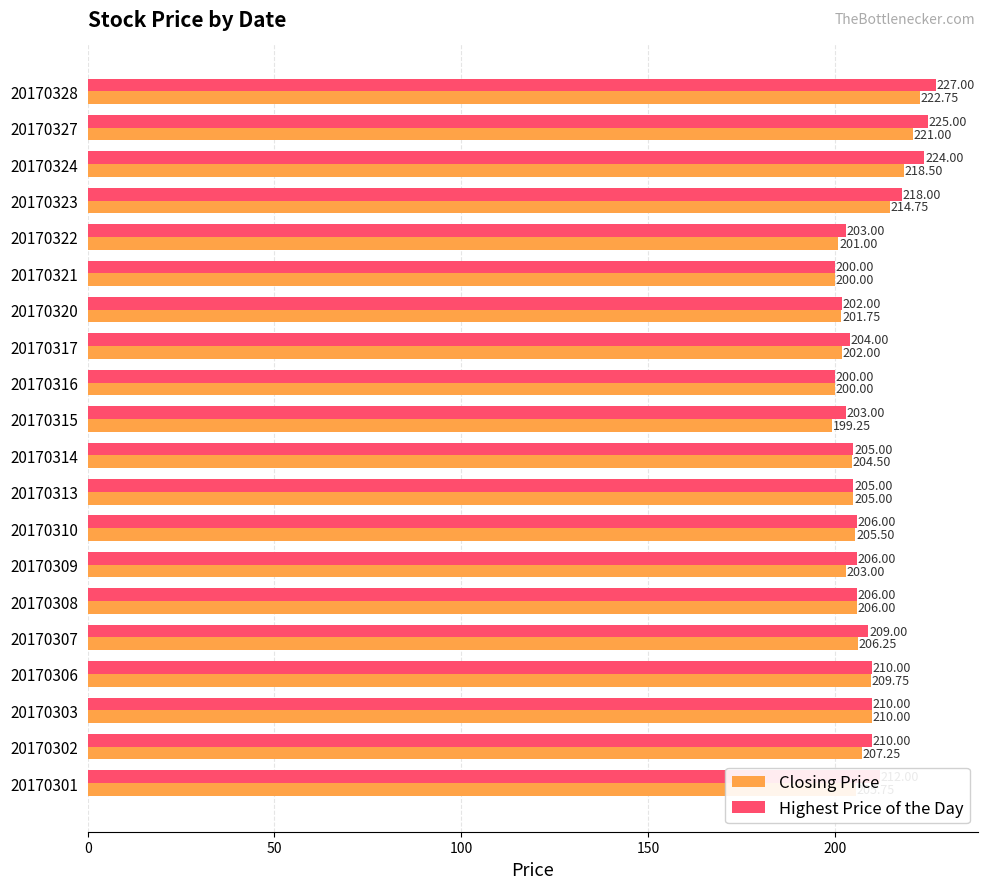

Is the value of Closing Price at 20170323 greater than the value of Highest Price of the Day at 20170323?

No